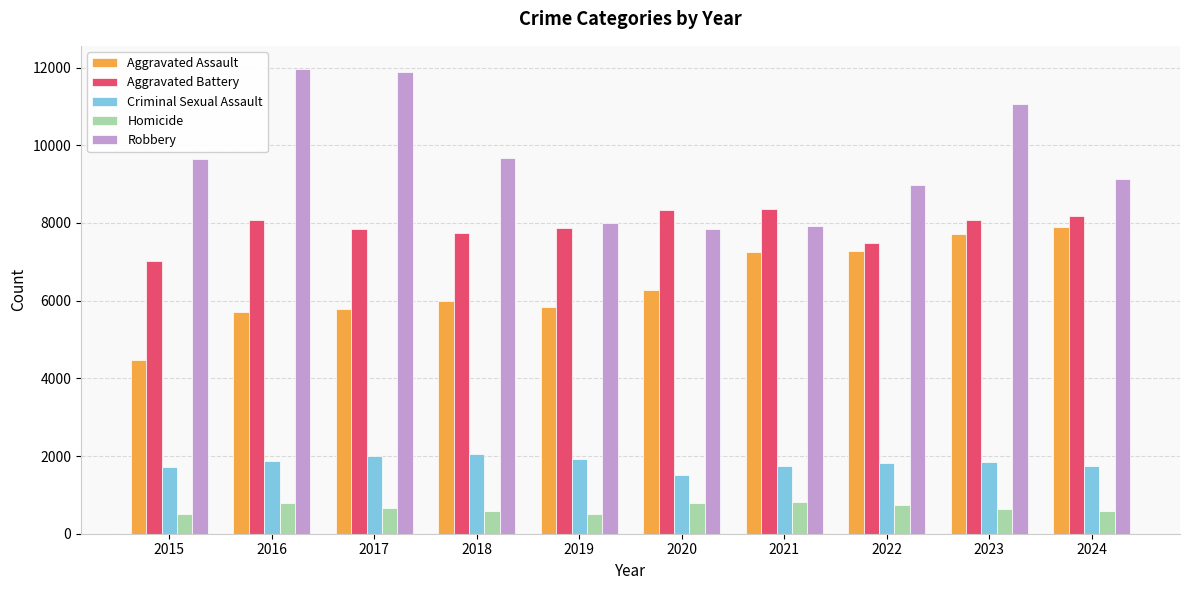

Which series has the widest spread of values?

Robbery